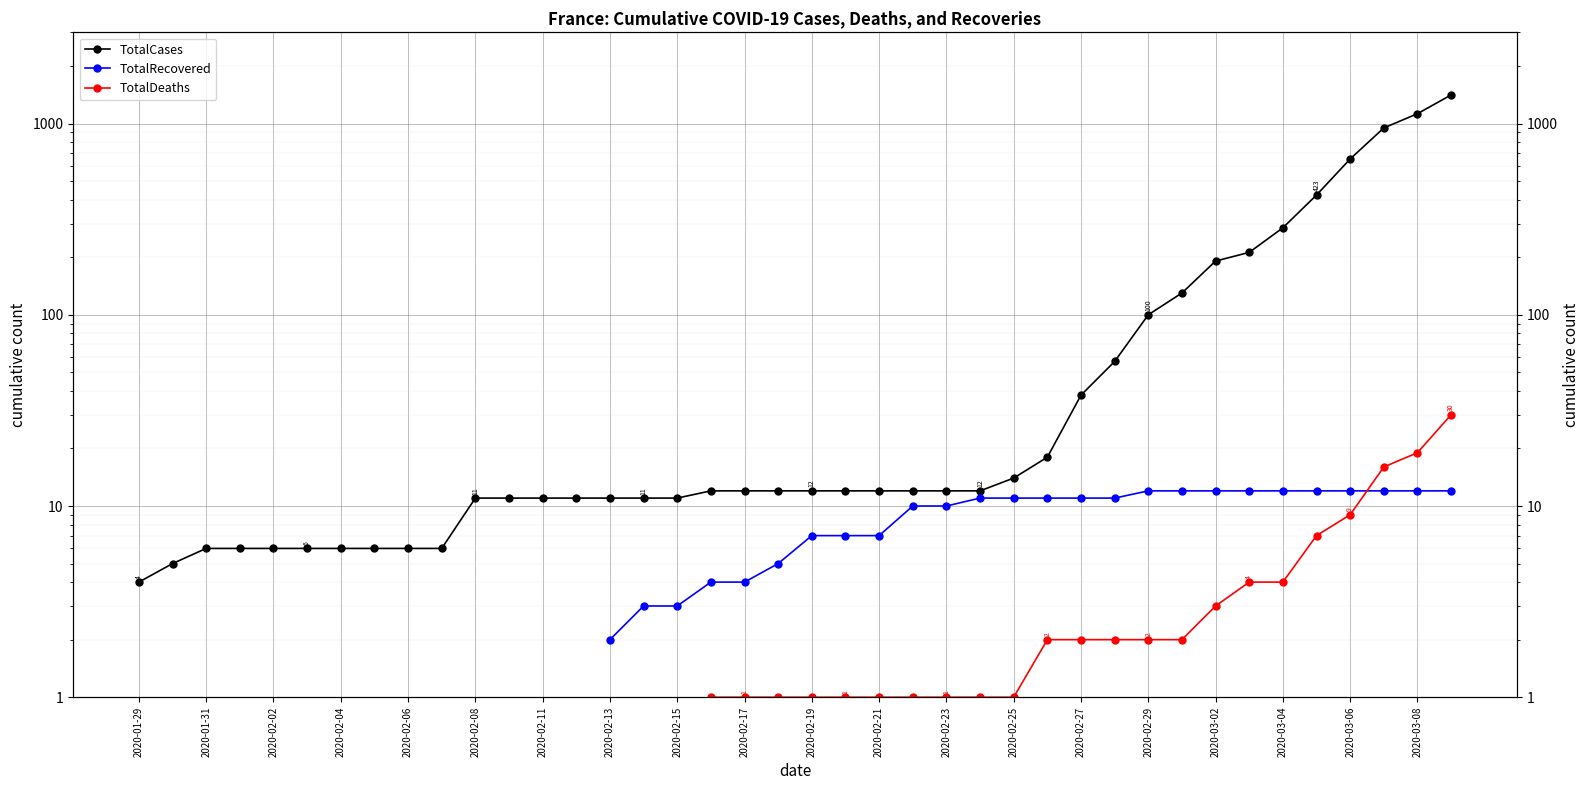

True or false: TotalRecovered and TotalCases intersect in this chart.

False